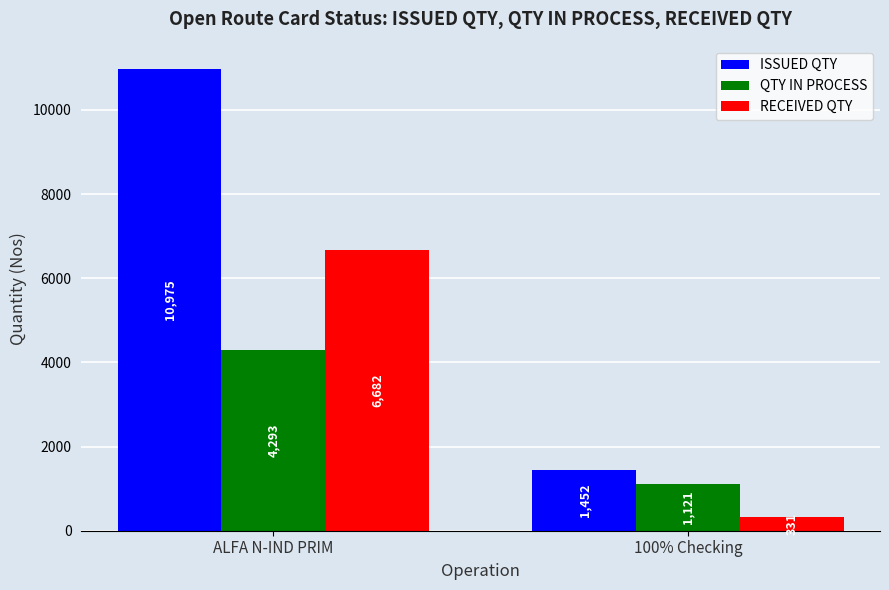

What is the spread (max minus min) of values at 100% Checking?

1121